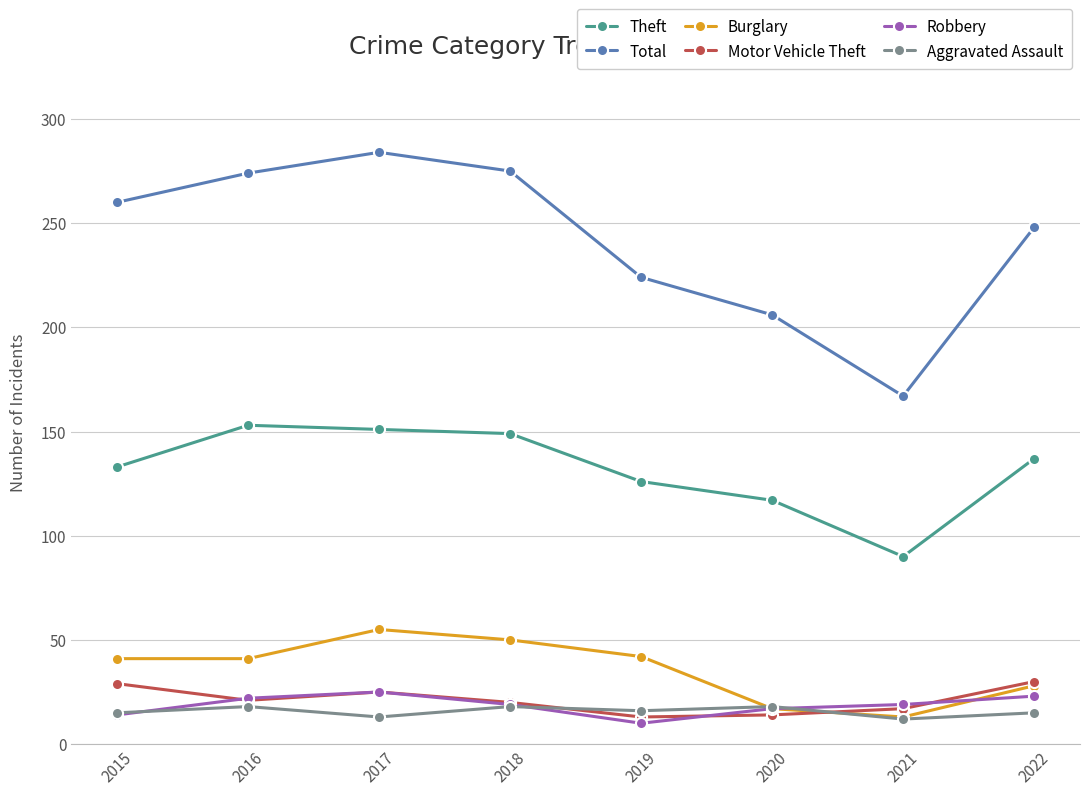

How many lines are shown in the chart?

6